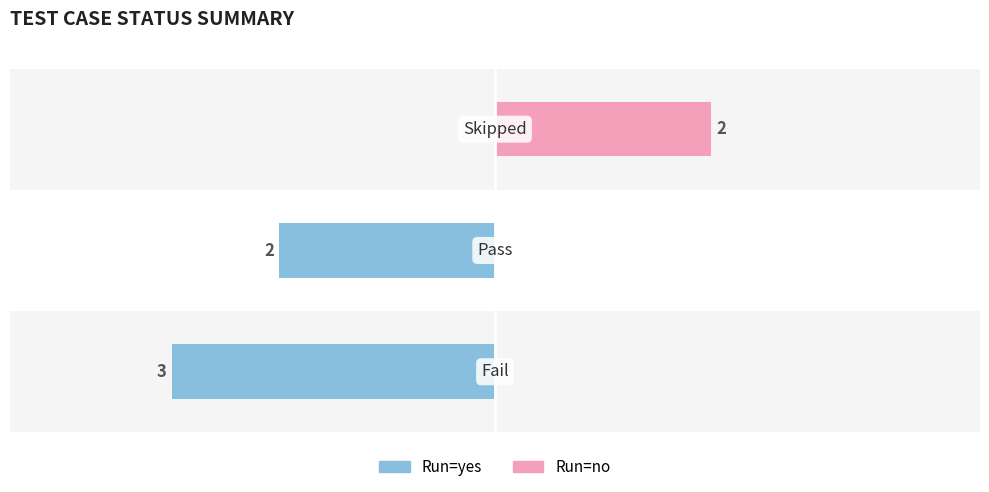

What value does the Run=no series have at 2?

2